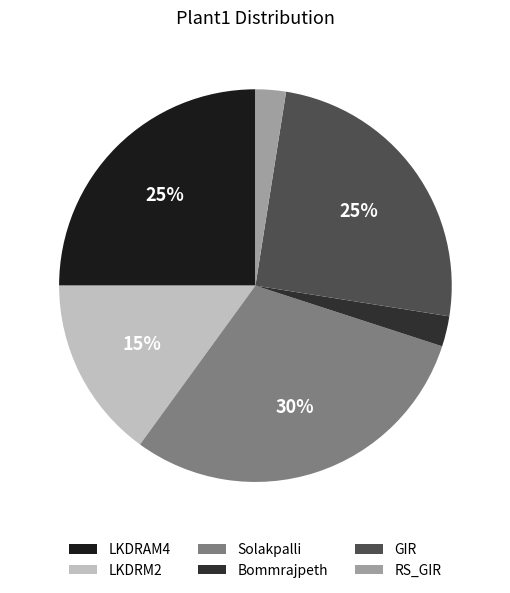

To the nearest percent, what percentage of the pie is LKDRAM4?

25%